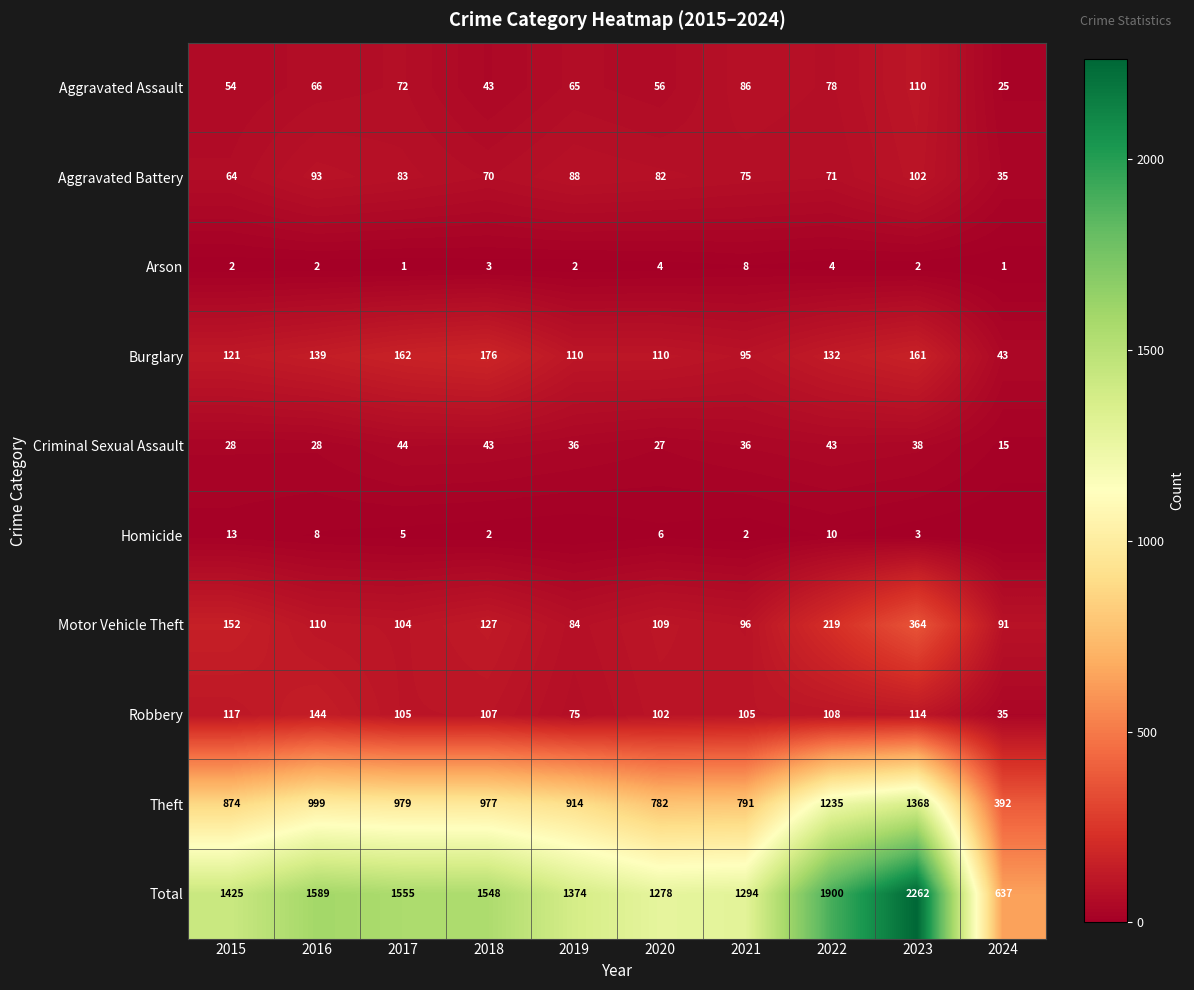

Rank the categories by Aggravated Battery value from highest to lowest.

2023, 2016, 2019, 2017, 2020, 2021, 2022, 2018, 2015, 2024